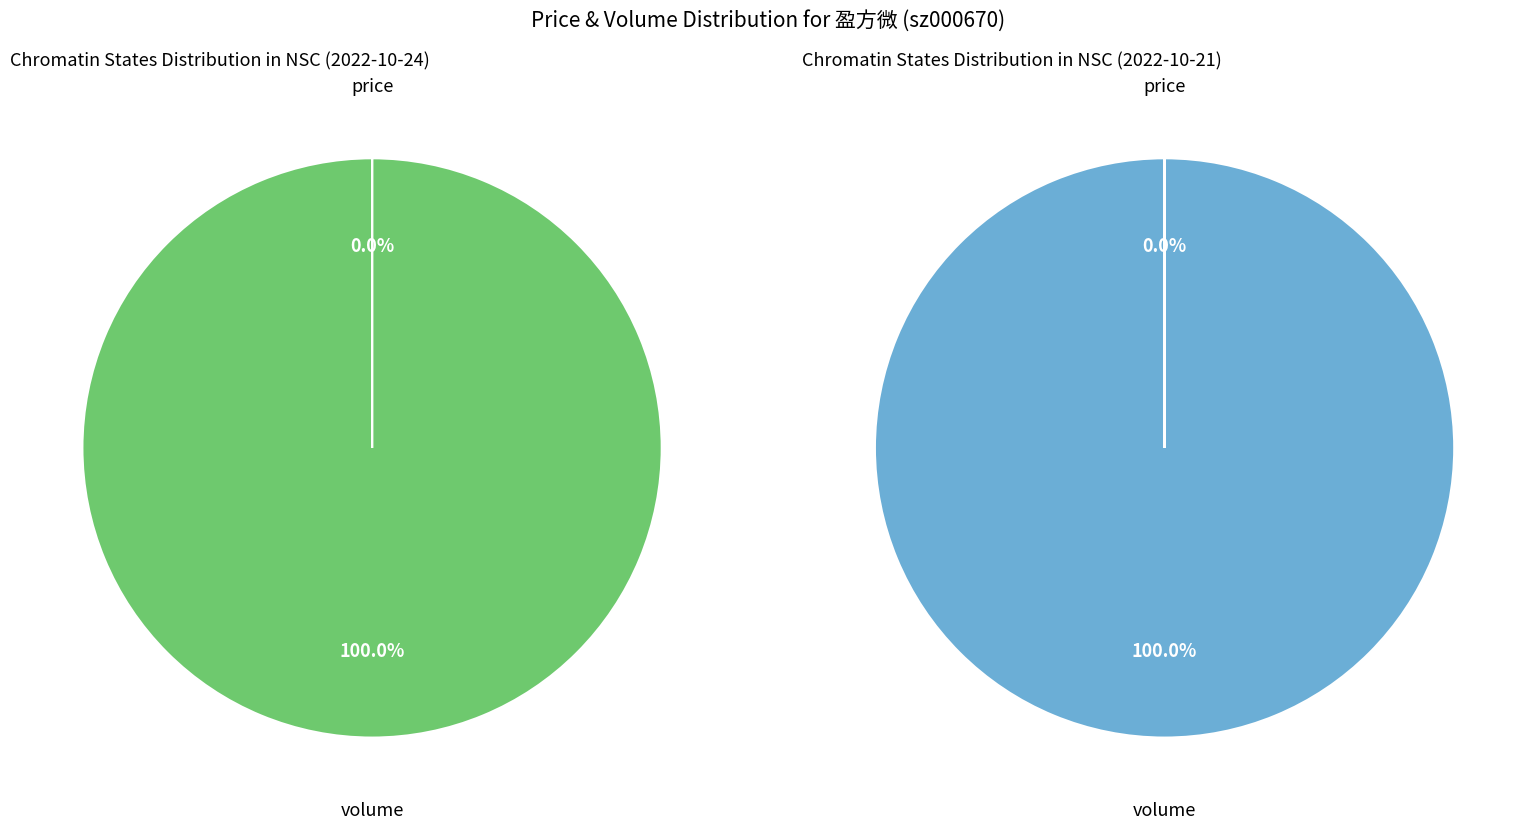

How much of the chart is everything except price?

100.0%